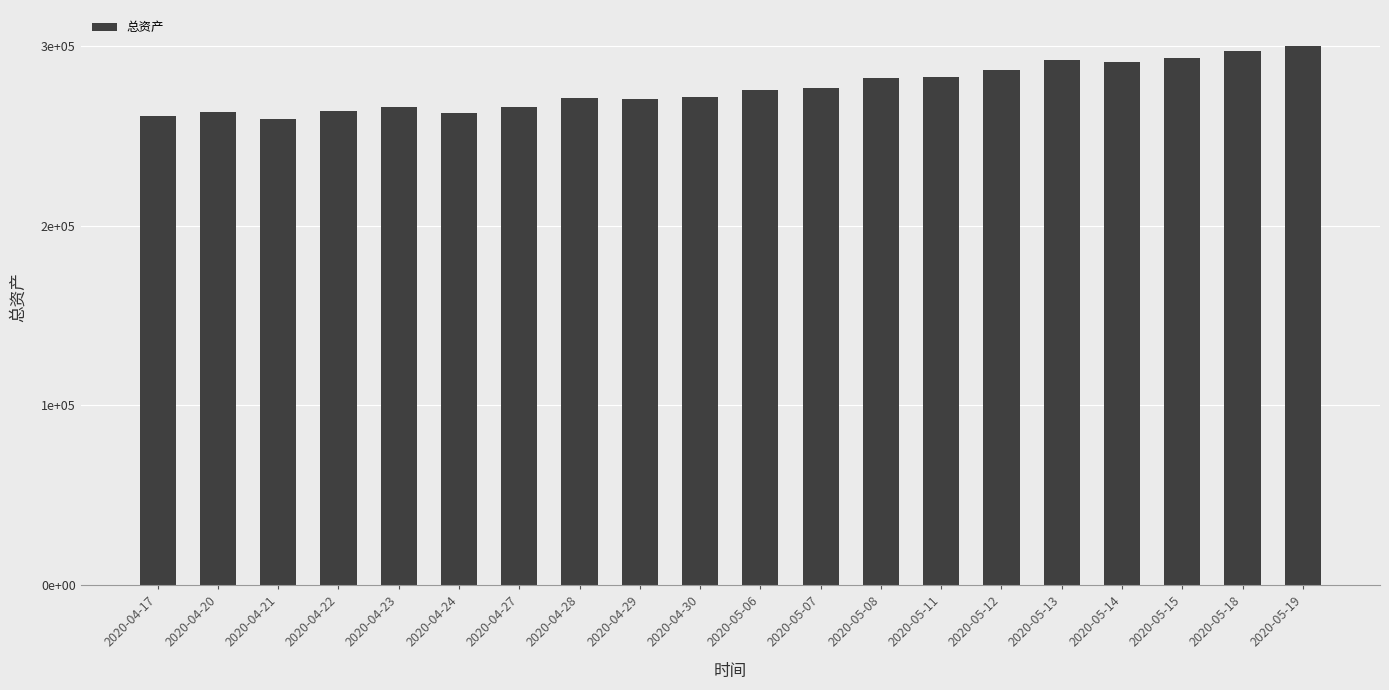

What value does the data have at 2020-04-29?

270278.7